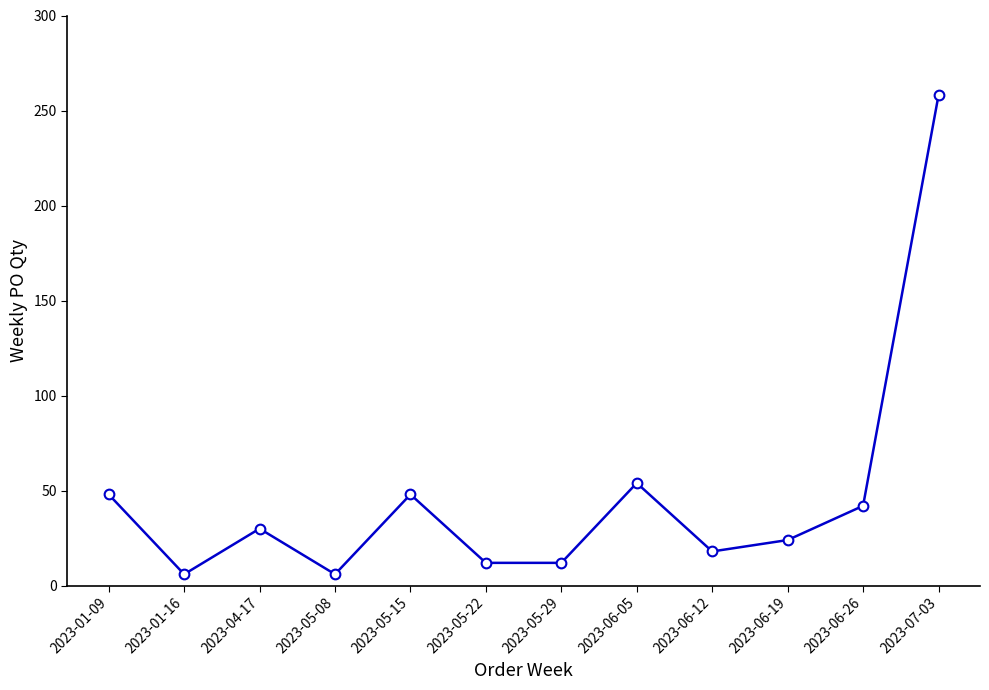

Which has a higher value, 2023-05-08 or 2023-05-15?

2023-05-15